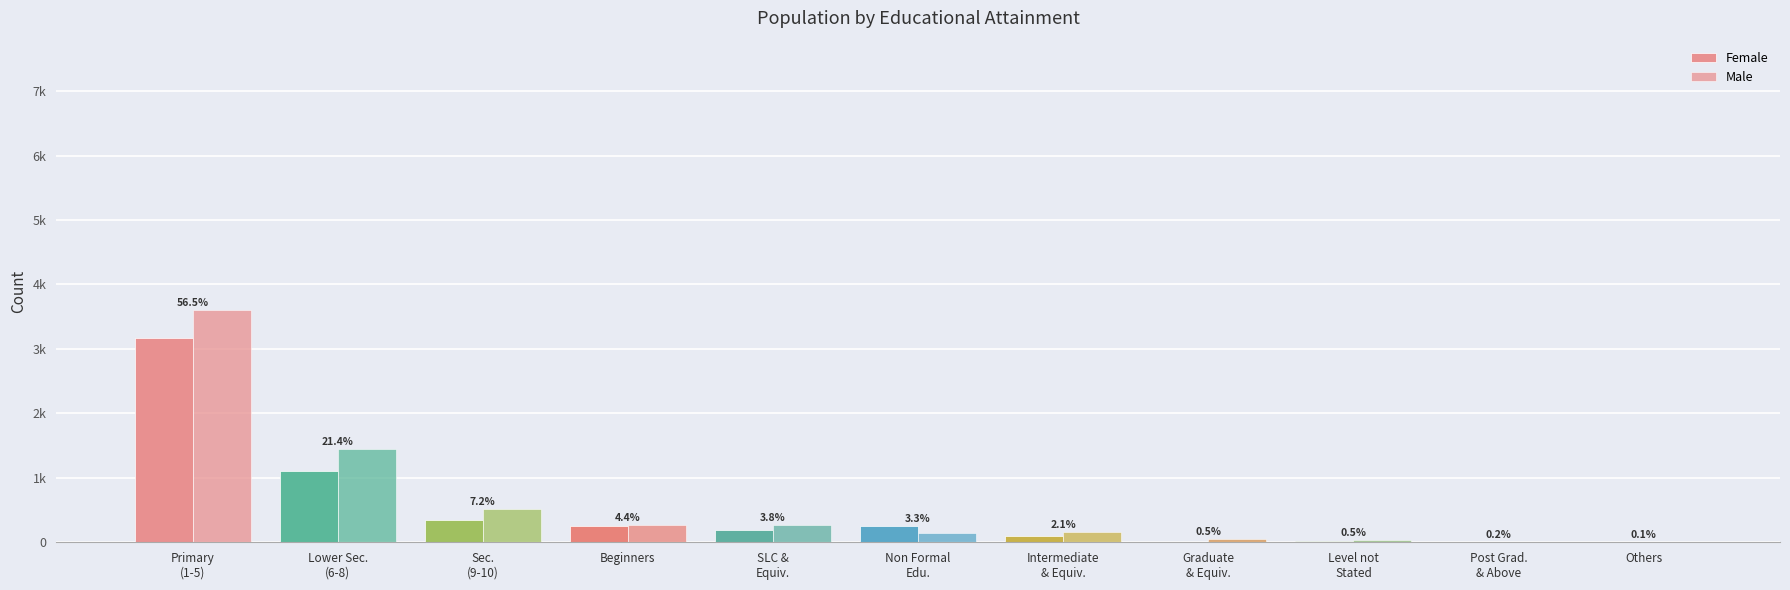

At which category is the sum across all series the highest?

Primary
(1-5)